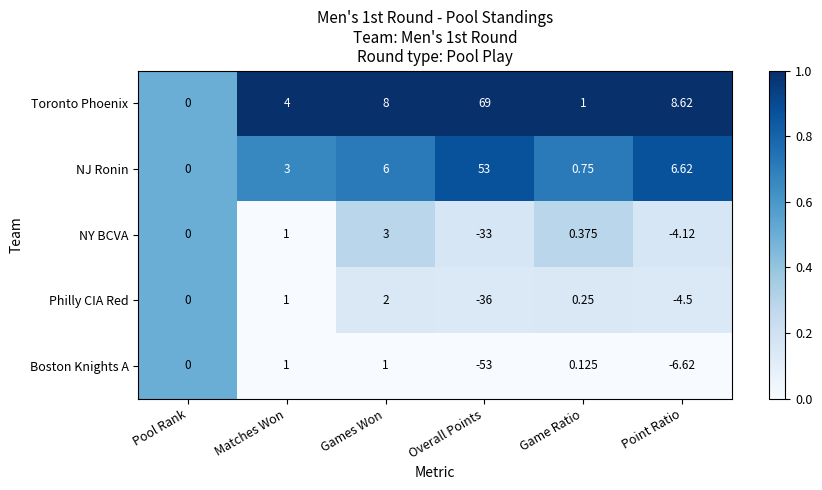

List the series in order of their peak value, highest first.

Toronto Phoenix, NJ Ronin, NY BCVA, Philly CIA Red, Boston Knights A